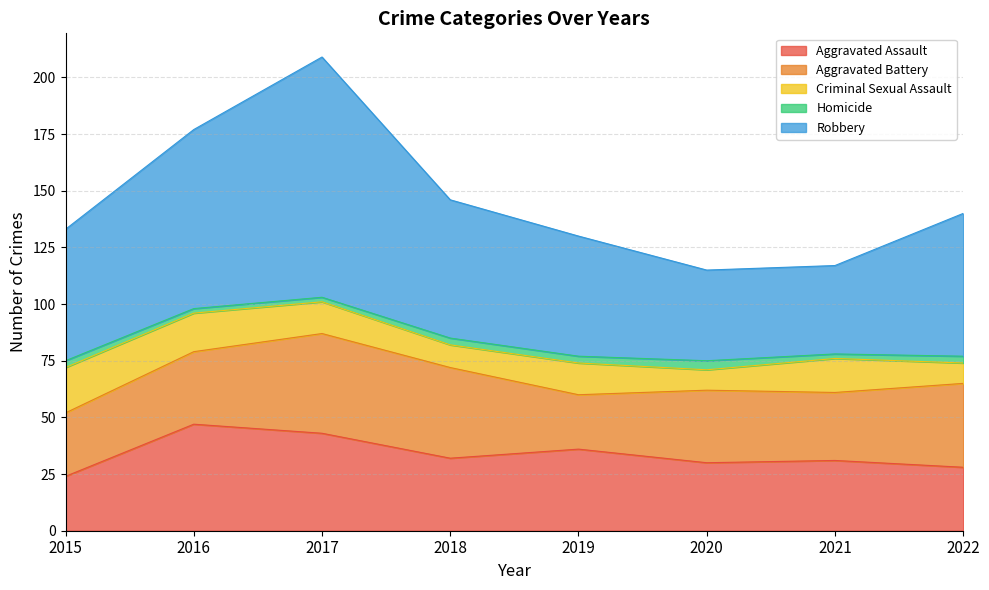

Where is the first local minimum for Criminal Sexual Assault?

2018